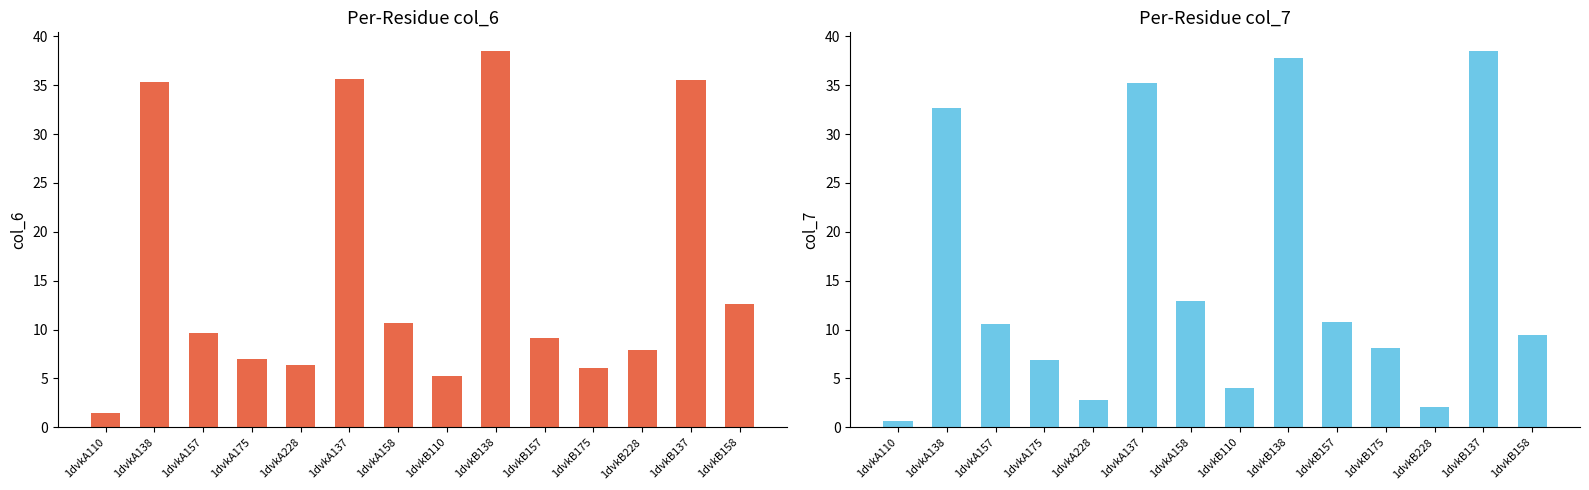

Which series has the largest range (max minus min)?

col_7